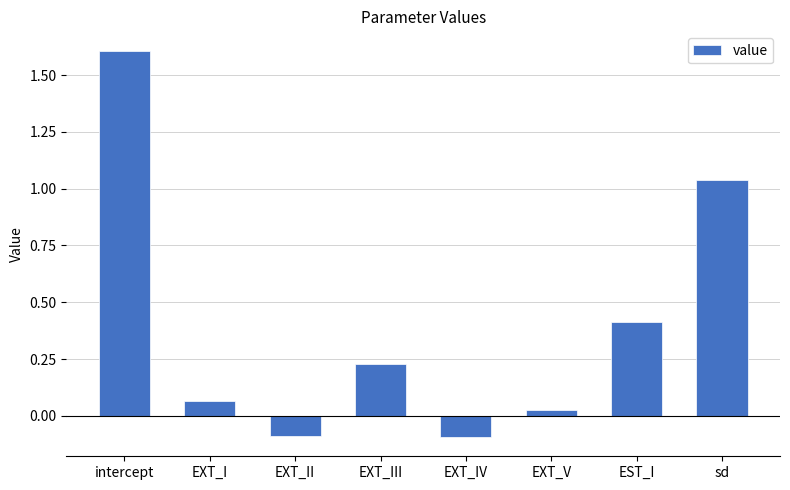

What is the maximum value shown in the chart?

1.6